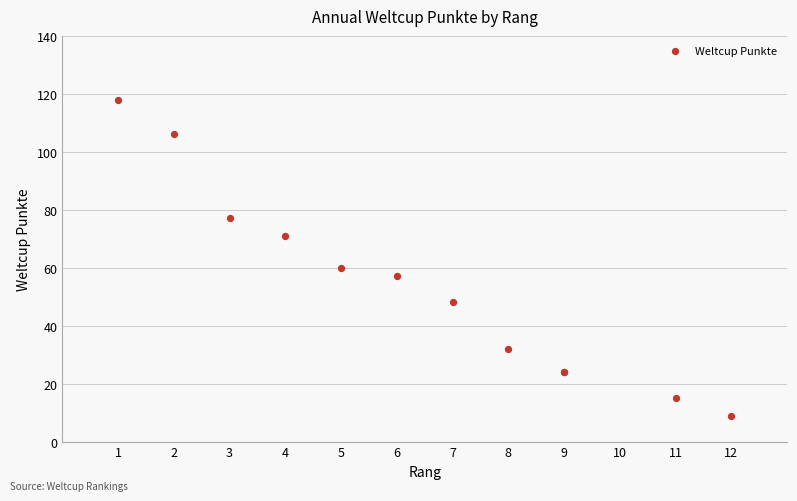

What Y value in the scatter plot is closest to 63?

60